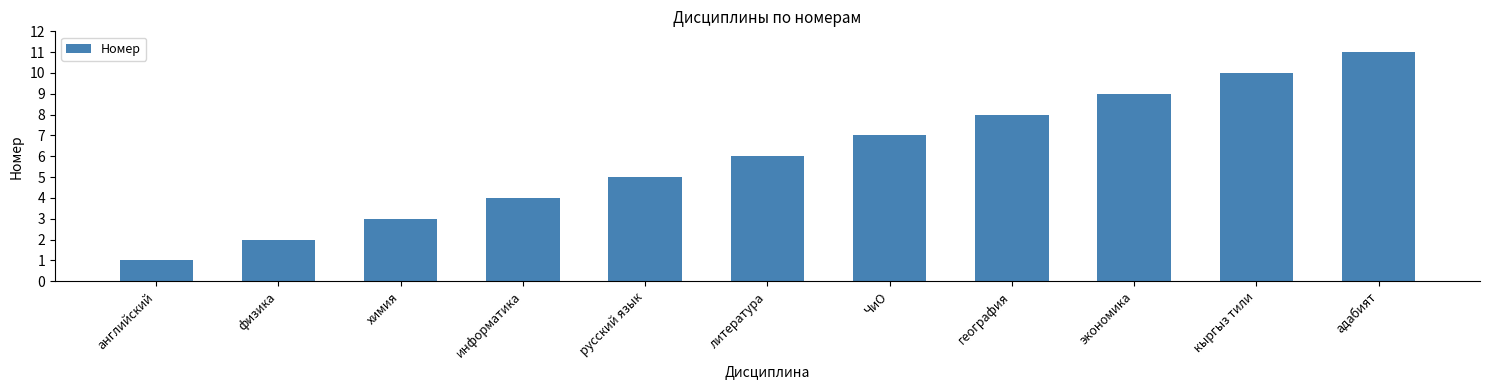

The chart shows a value of 13 at кыргыз тили. True or false?

False